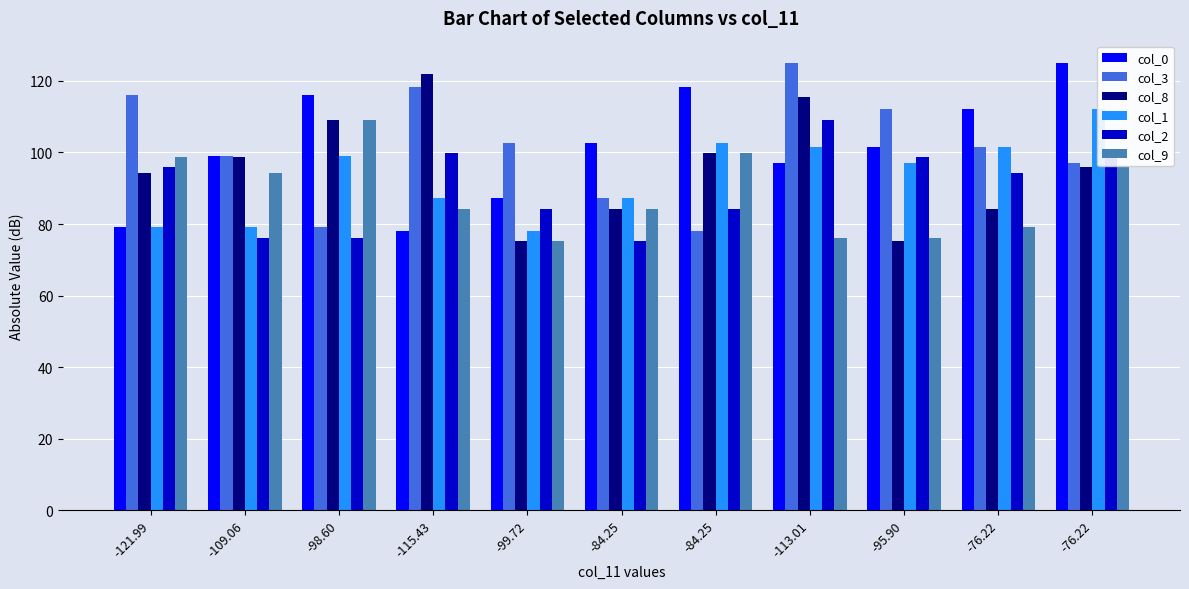

Which series has the largest range (max minus min)?

col_8